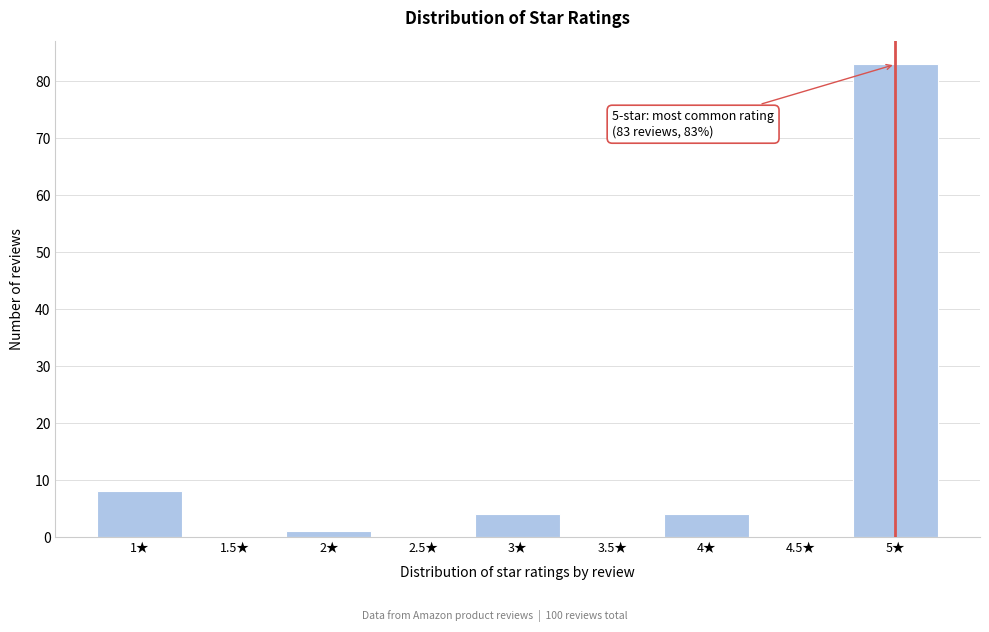

Over which range of the x-axis is the bar tallest?

4.75 to 5.25